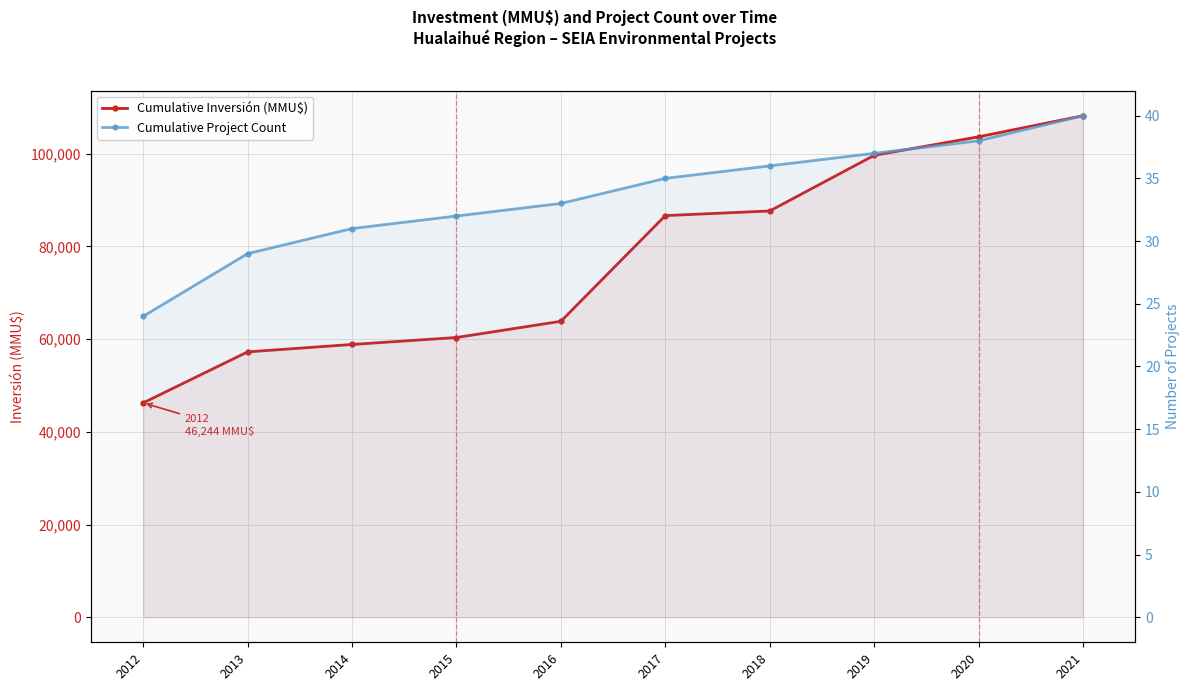

Which series has the widest spread of values?

Cumulative Inversión (MMU$)